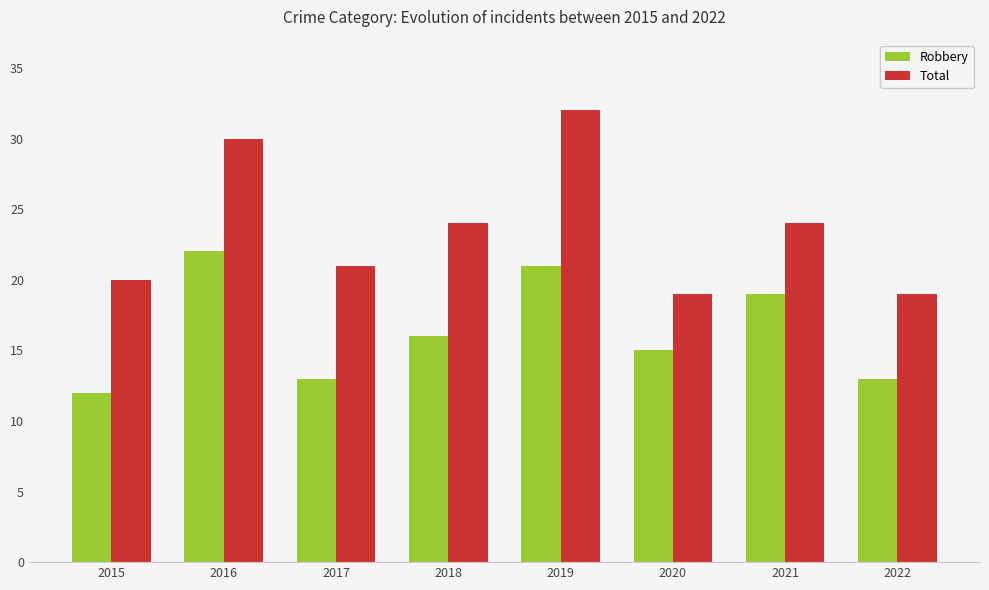

What is the difference between the highest and lowest values at 2019?

11